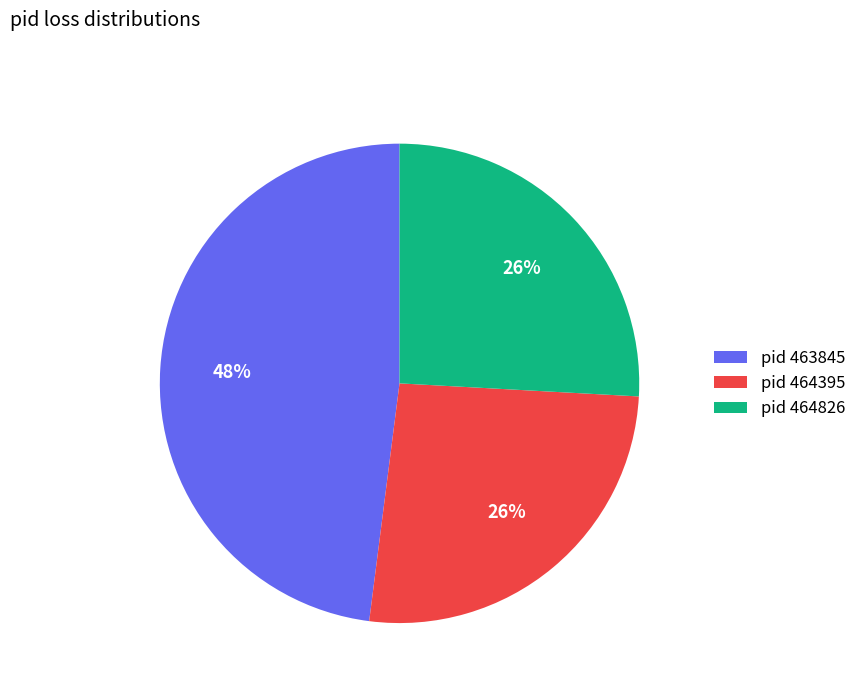

To the nearest percent, what is the average slice percentage?

33%